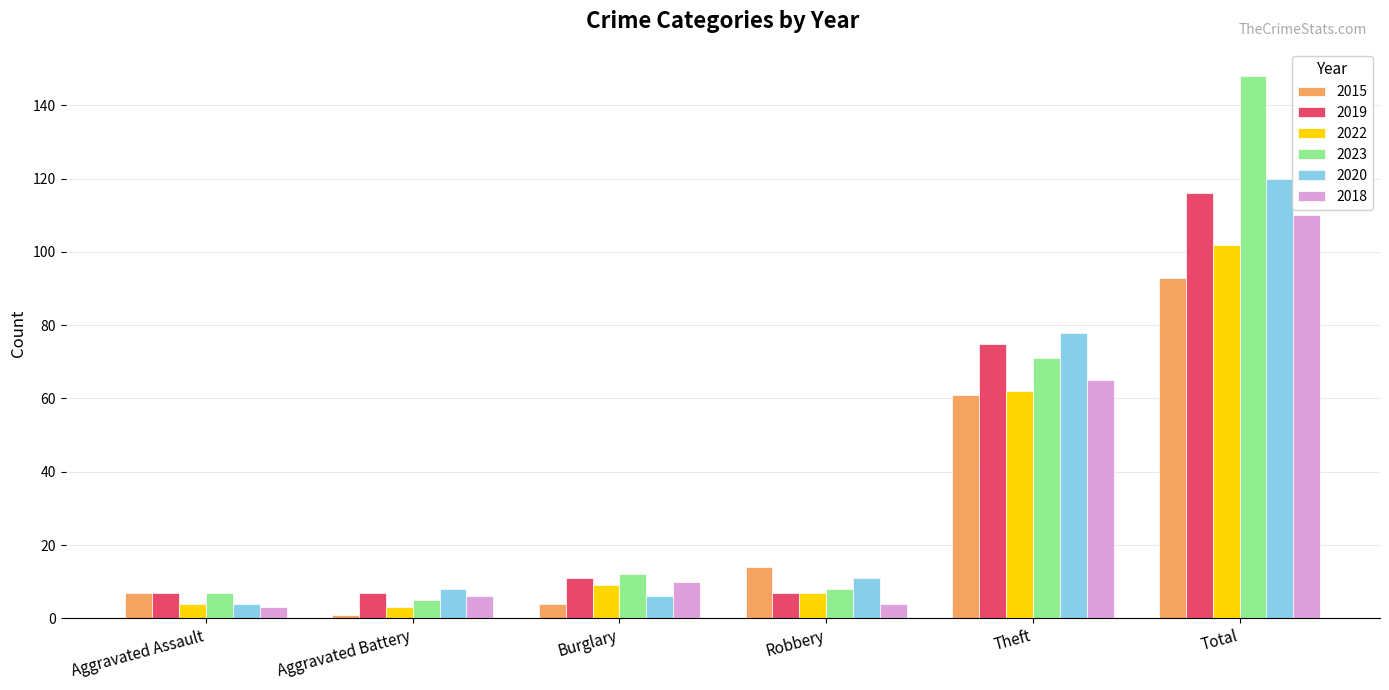

How many distinct data groups are displayed?

6